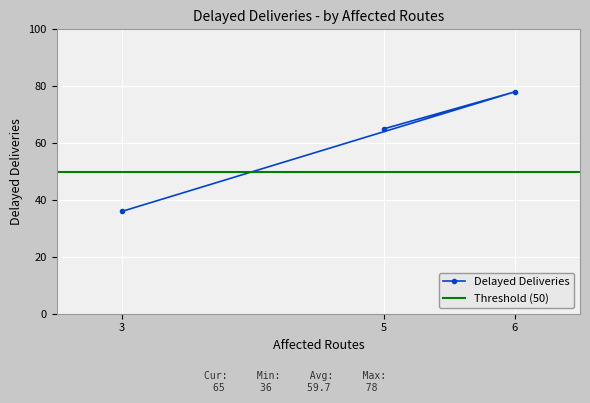

Which has a higher value, 6 or 3?

6